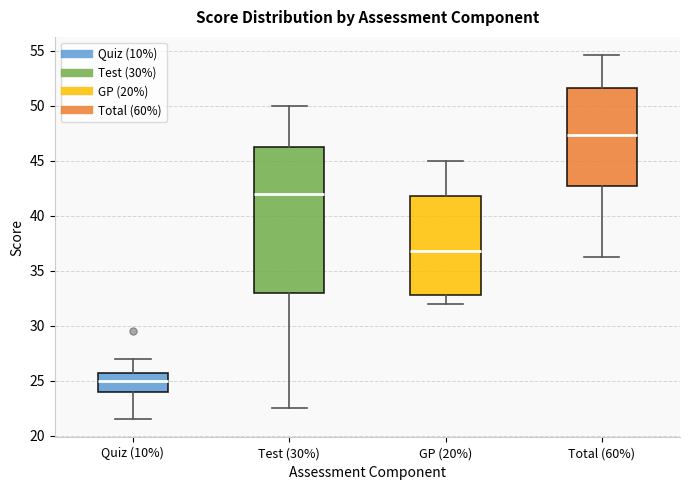

Which box's median line is the highest?

Total (60%)